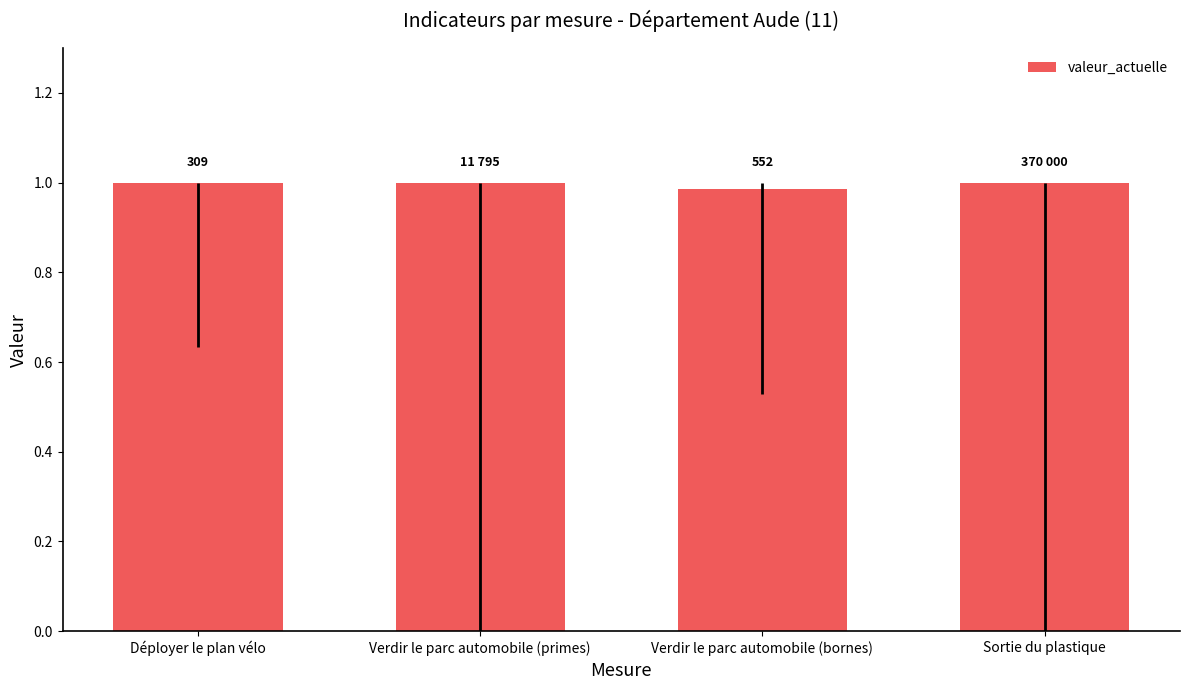

What is the label of the 4th bar from the left?

Sortie du plastique